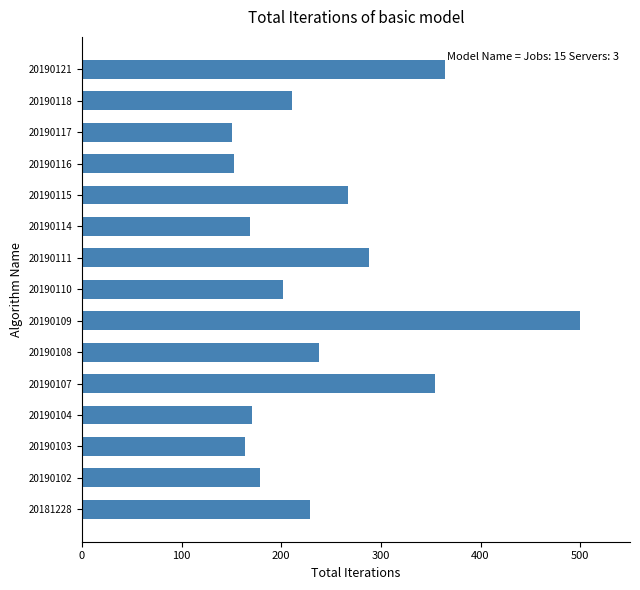

Between 20190118 and 20190104, which is larger?

20190118